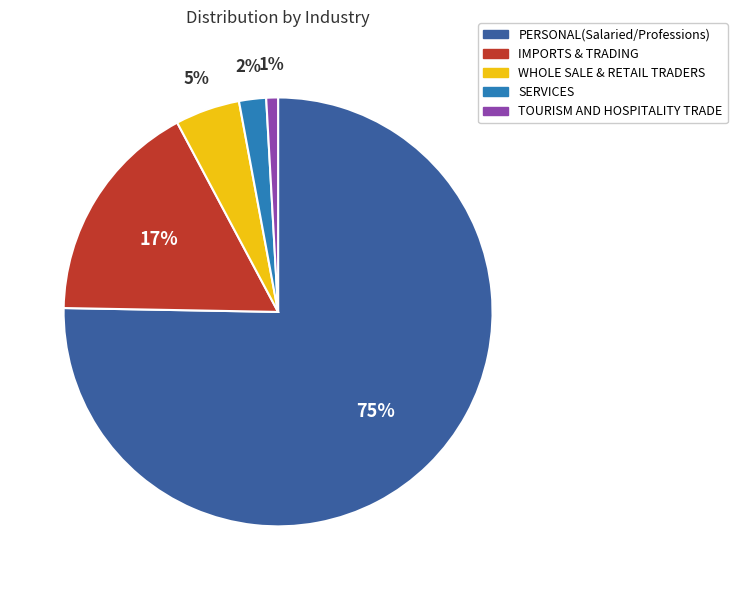

Count the number of slices in the pie.

5